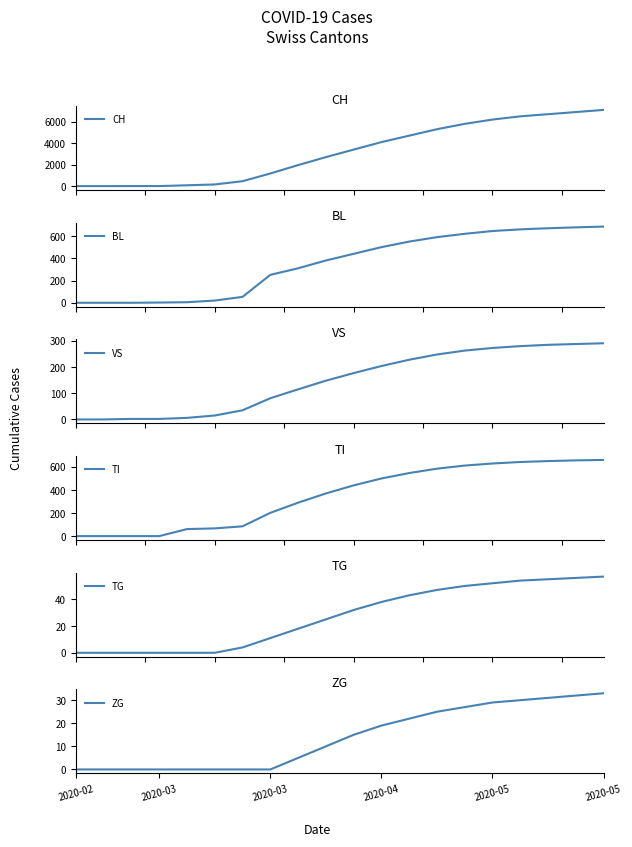

True or false: TG has a value of 75 at 13.

False